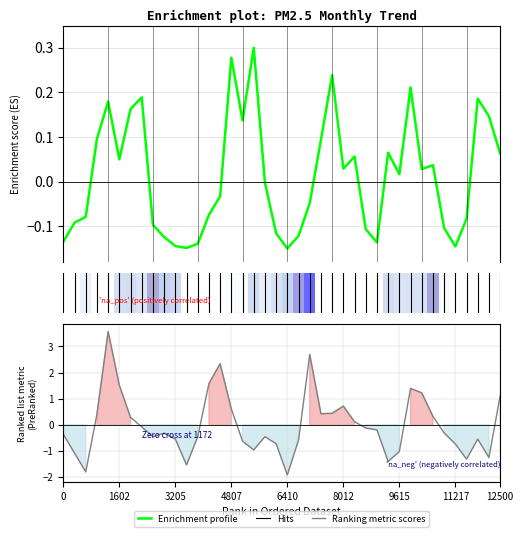

The Enrichment profile series shows -0.1 at 21. True or false?

True